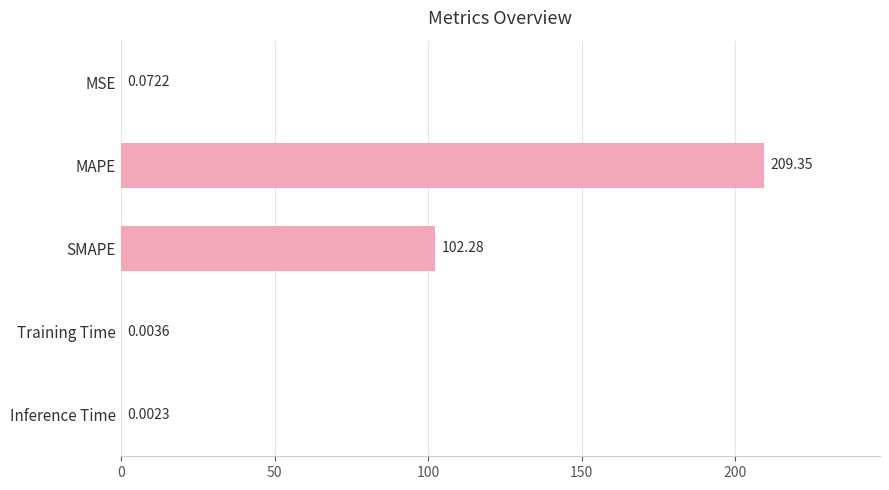

Where is the data nearest to the value 104?

SMAPE